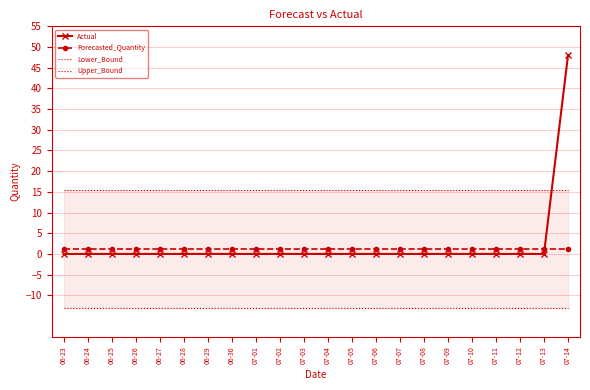

Which label corresponds to the smallest value in the chart?

06-23